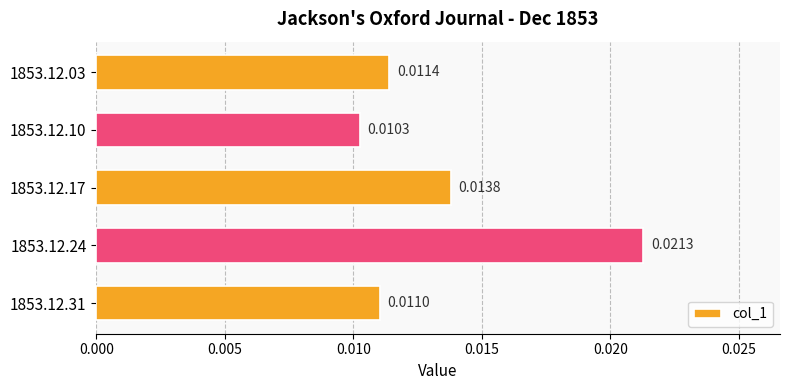

How many distinct data groups are displayed?

1